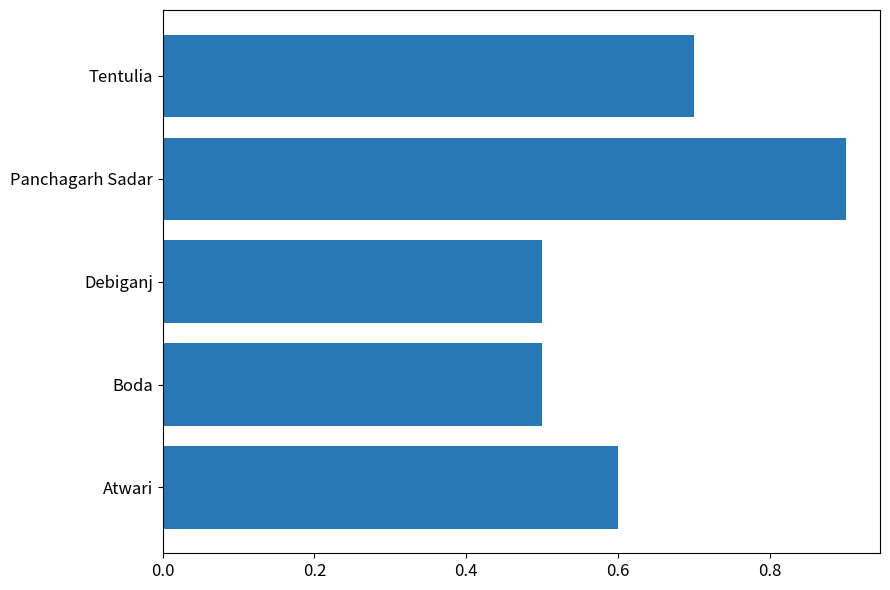

What is the greatest value displayed?

0.9